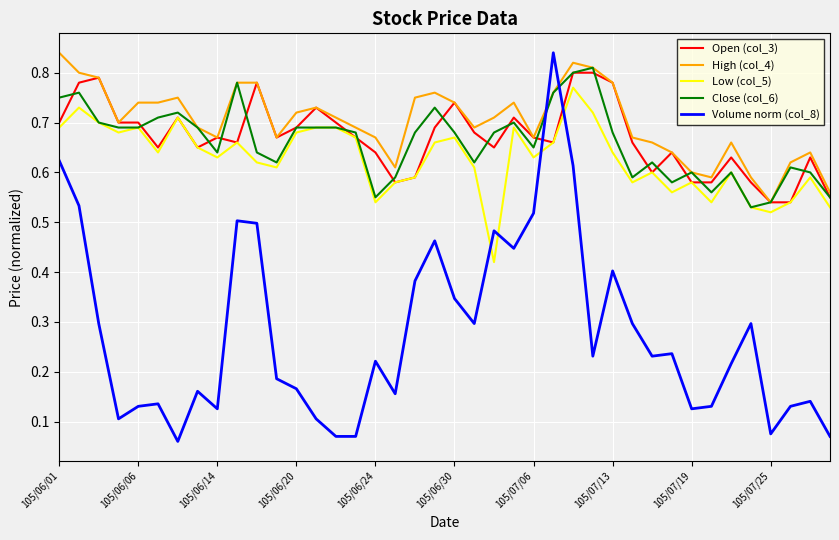

Which series has the widest spread of values?

Volume norm (col_8)